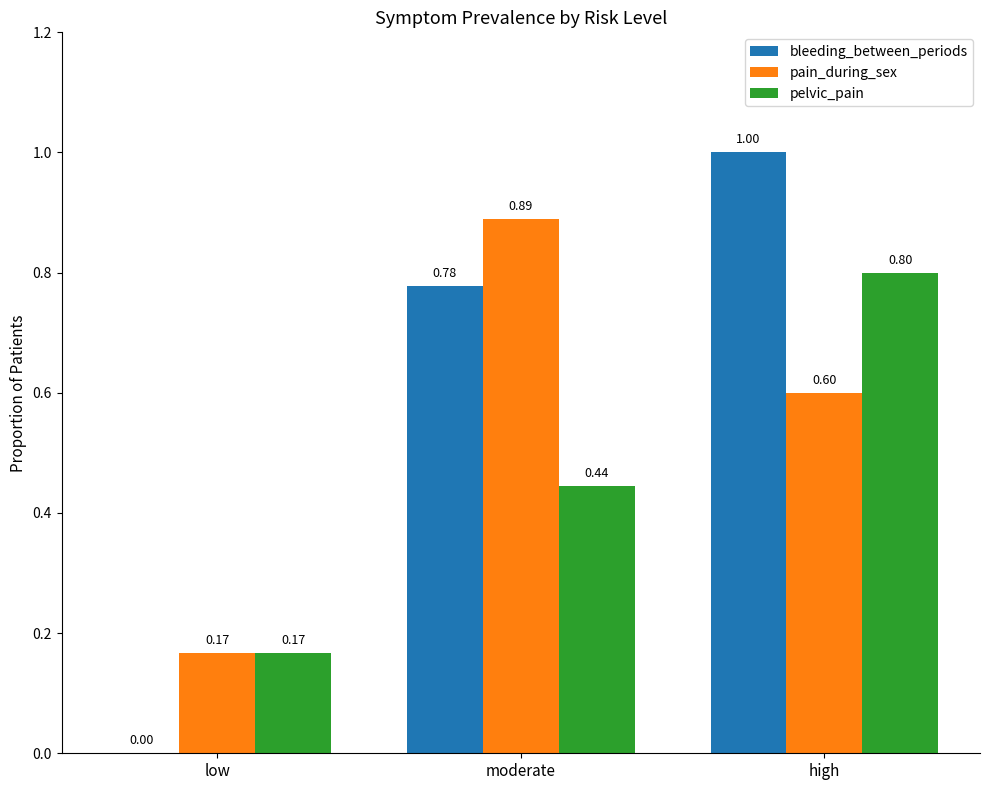

Which series has the largest total across all categories?

bleeding_between_periods